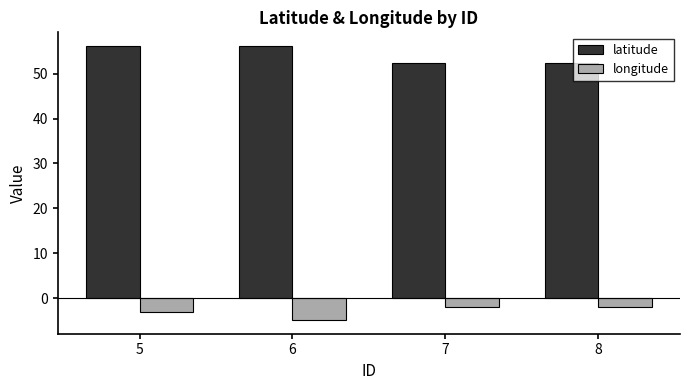

What are all the series names shown in the legend?

latitude, longitude